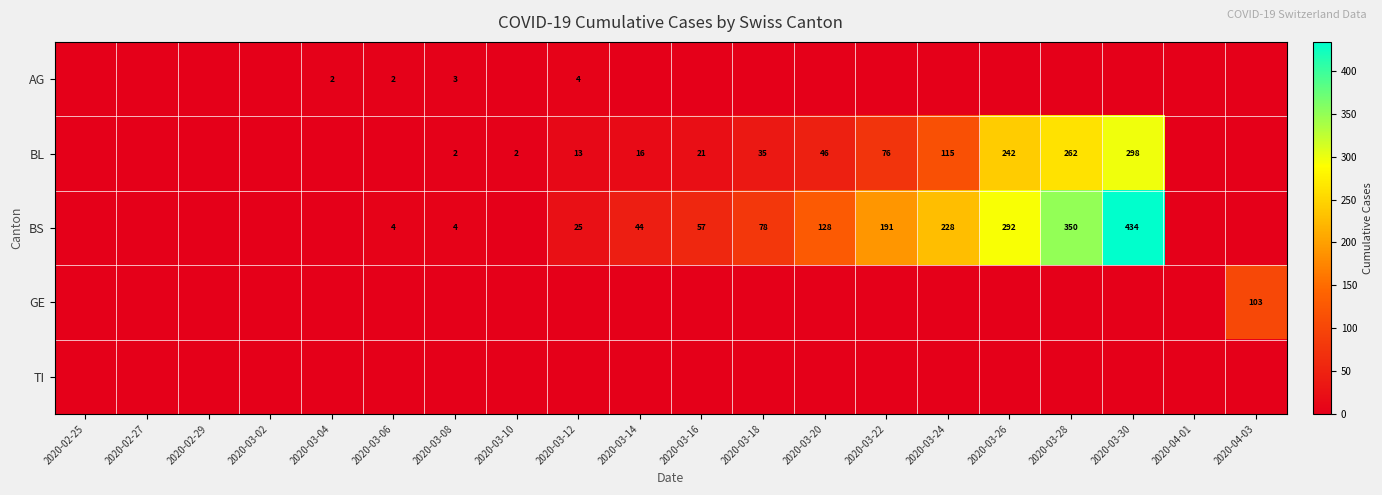

What is the difference between the BL values at 2020-03-18 and 2020-03-14?

19